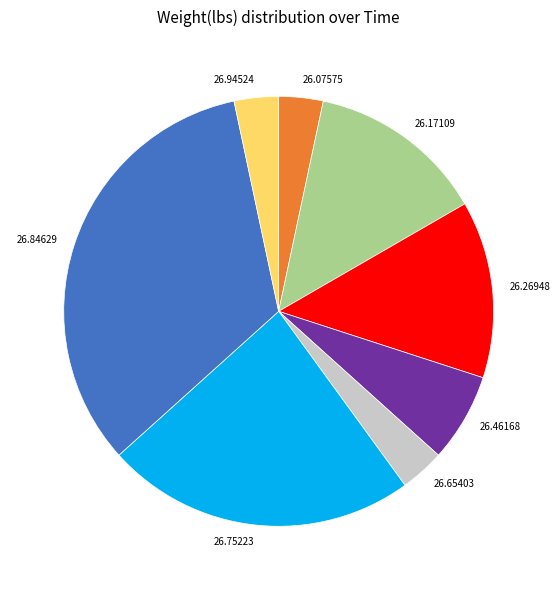

Combined, do 26.75223 and 26.26948 account for over 50%?

No